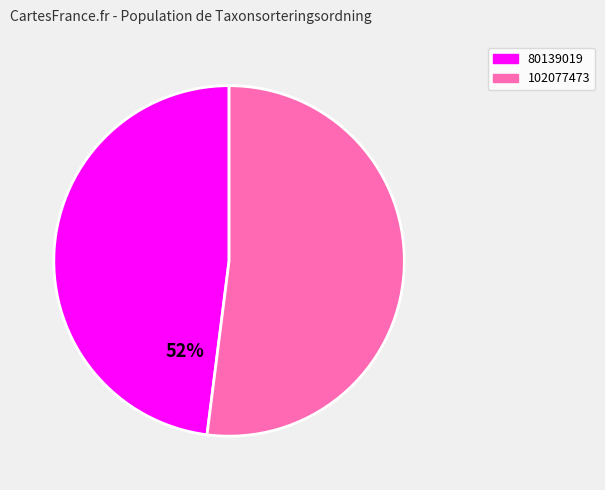

Combined, do 80139019 and 102077473 account for over 50%?

Yes